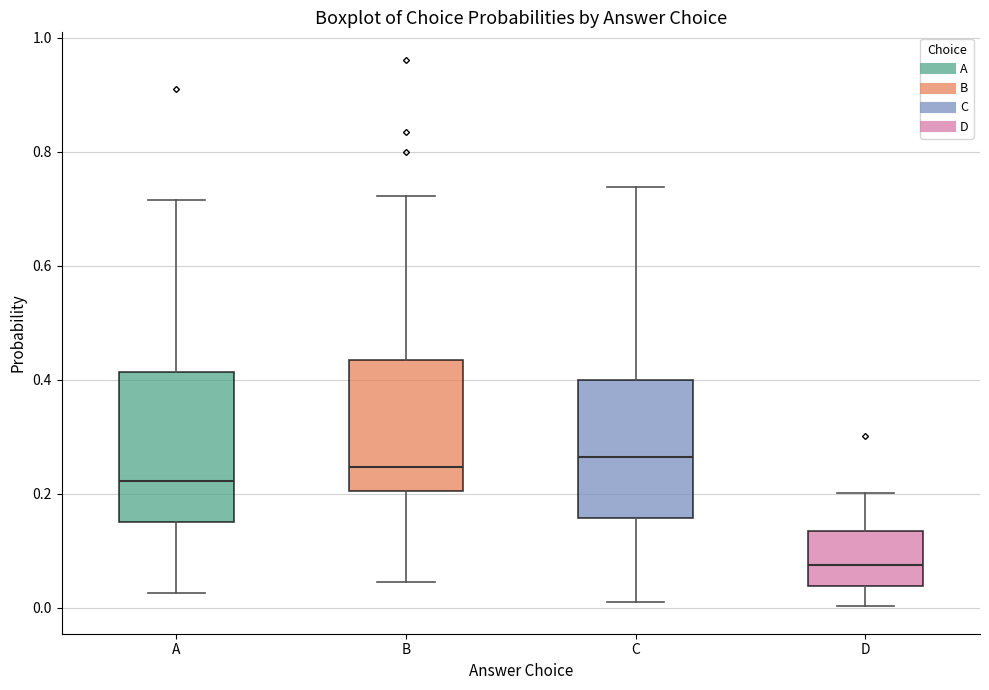

Reading left to right, transcribe this box plot: for each box, give where its median line is, the range the box spans, and where its two whiskers end, as read against the y-axis. The values are not printed on the chart, so give them approximately, as read against the axis.

A: median 0.22, box 0.14 to 0.42, whiskers 0.02 to 0.72
B: median 0.24, box 0.20 to 0.44, whiskers 0.04 to 0.72
C: median 0.26, box 0.16 to 0.40, whiskers 0.02 to 0.74
D: median 0.08, box 0.04 to 0.14, whiskers 0.00 to 0.20